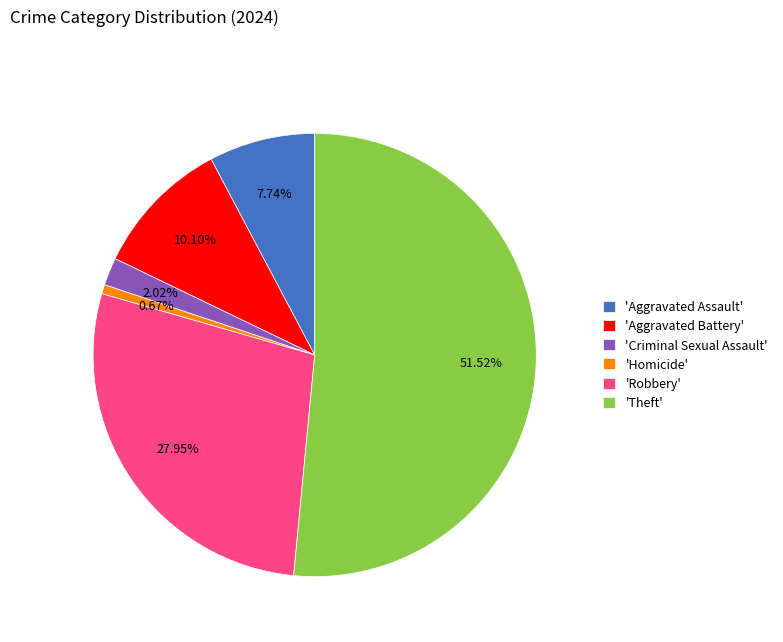

How many segments does this pie chart have?

6